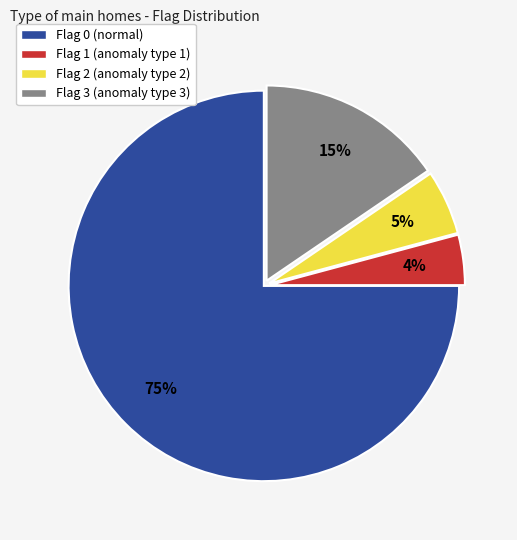

To the nearest percent, what is the average slice percentage?

25%